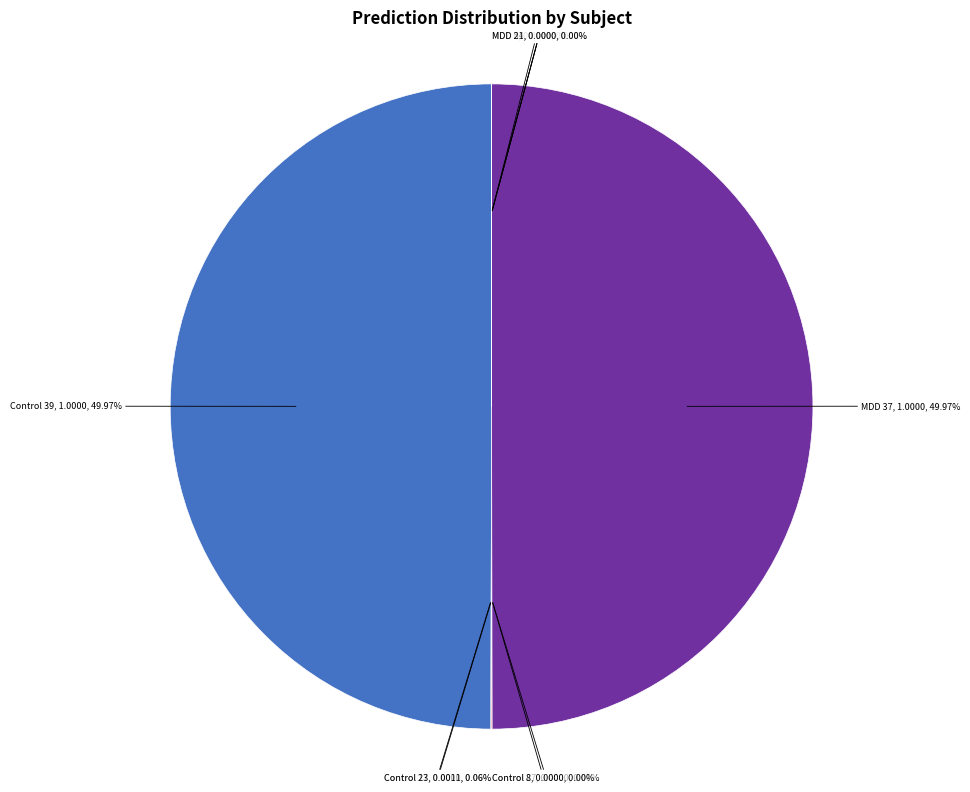

Which slice is the largest?

Control 39